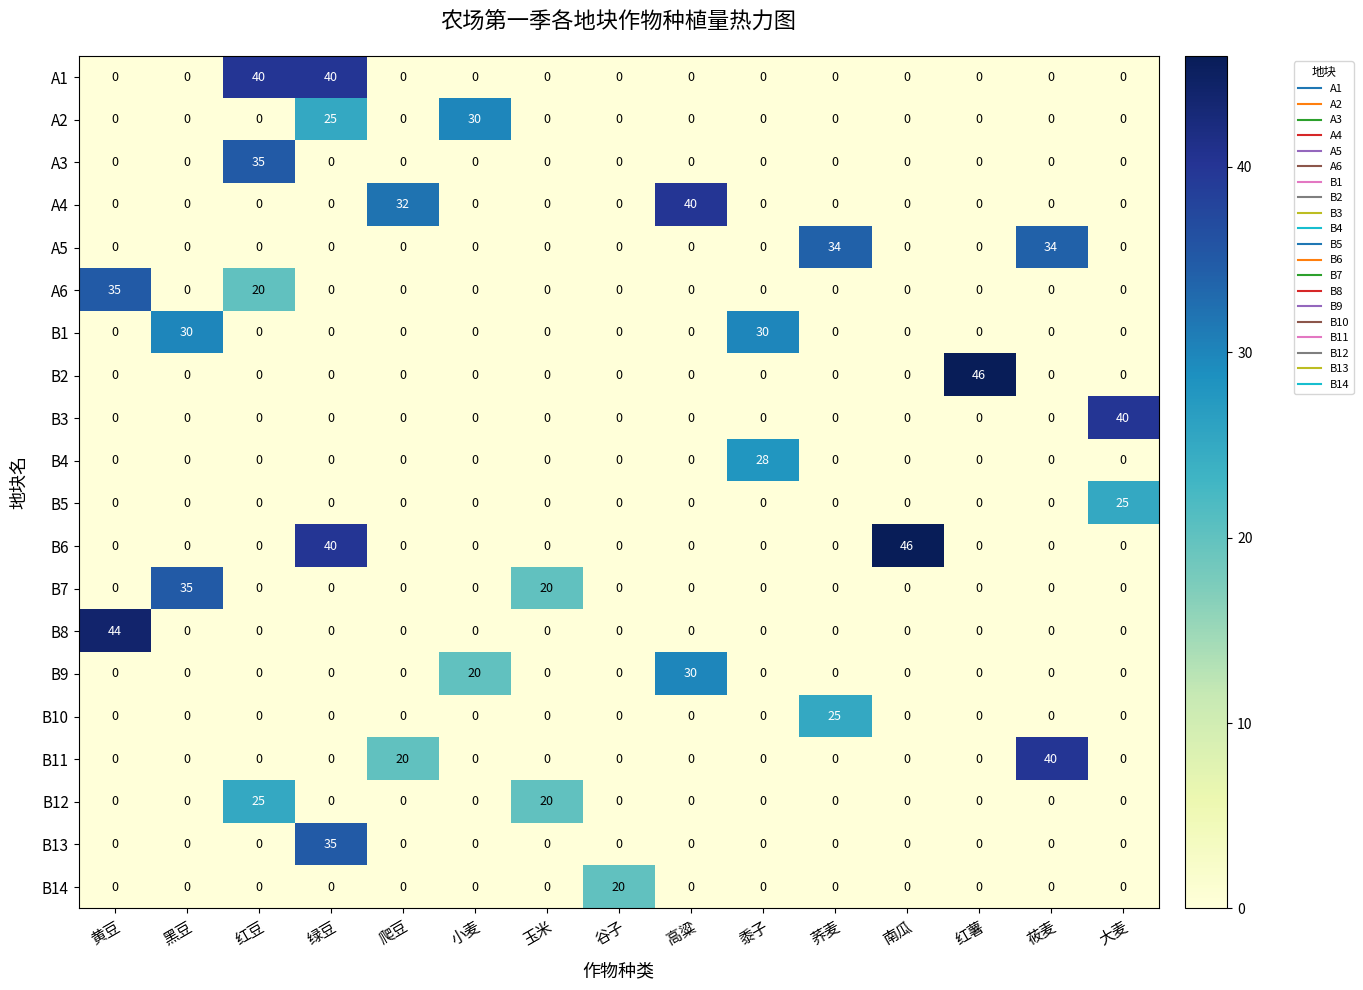

What is the difference between the maximum and minimum values in the A4 series?

40